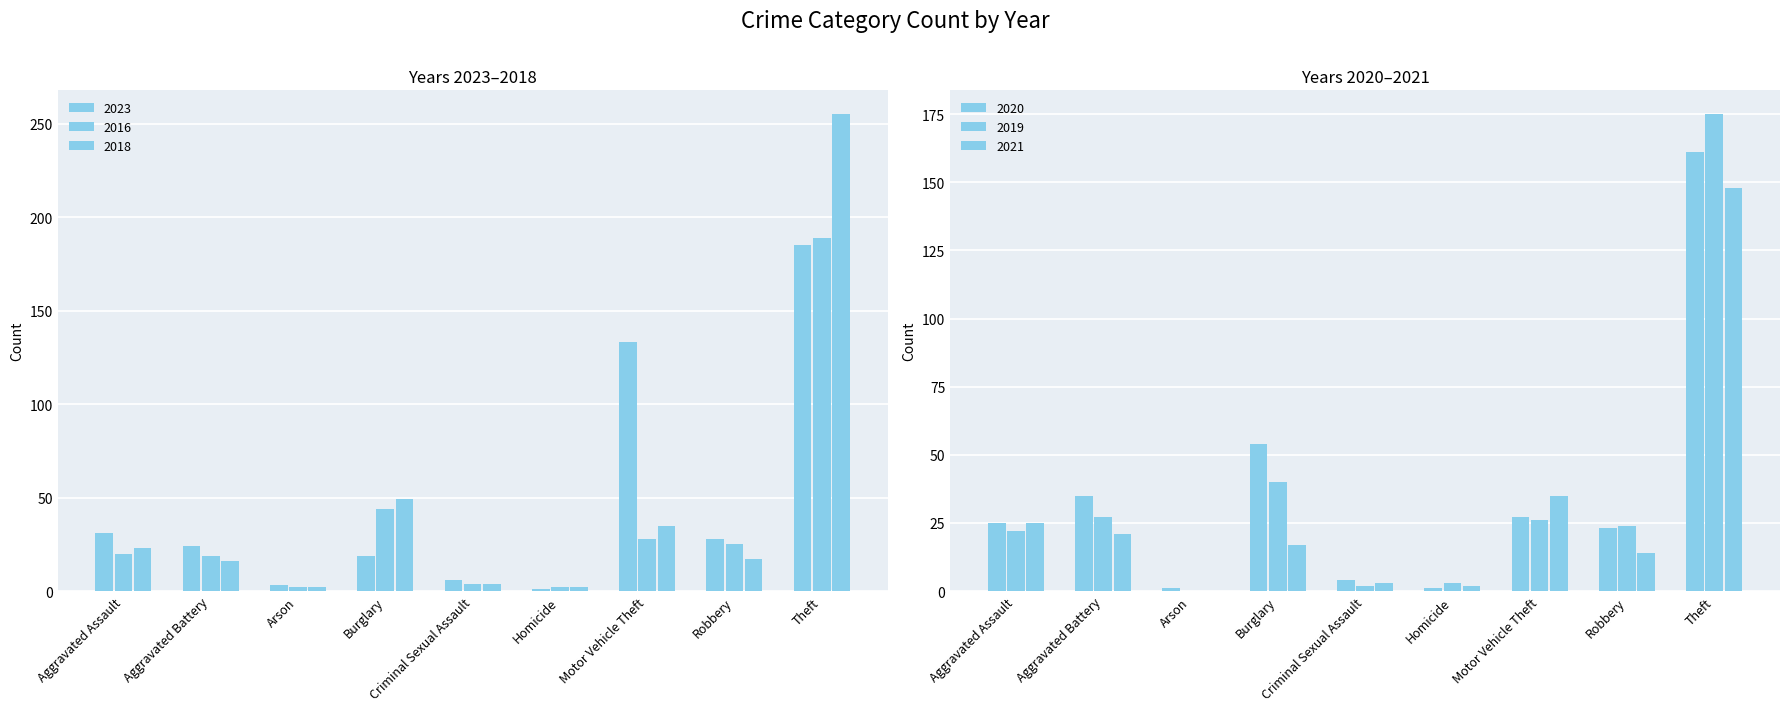

At how many categories does at least one series exceed 94?

2